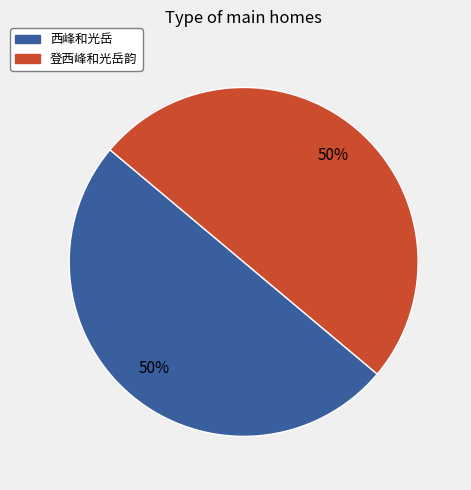

Is it true that 登西峰和光岳韵 is 50% of the pie?

True